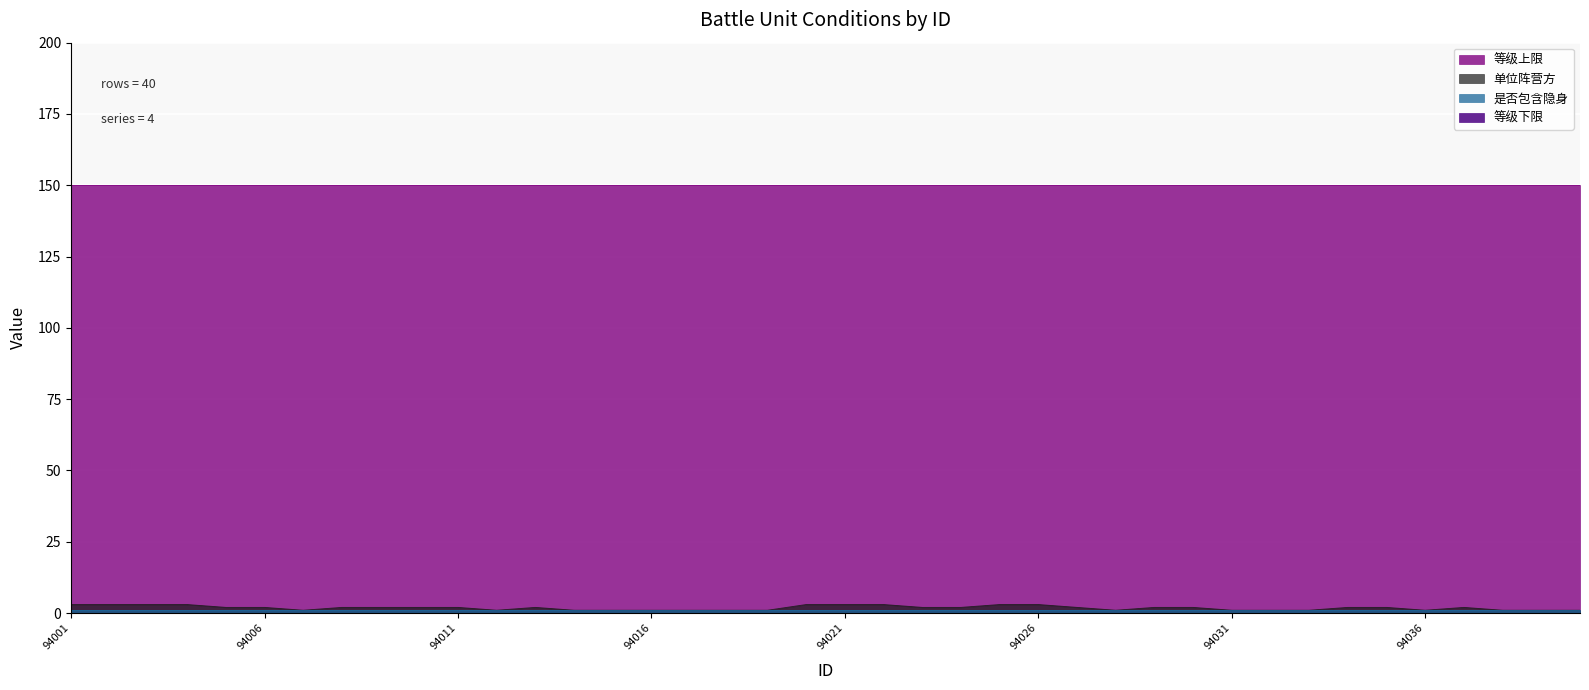

True or false: 是否包含隐身 and 等级上限 cross at least once.

False